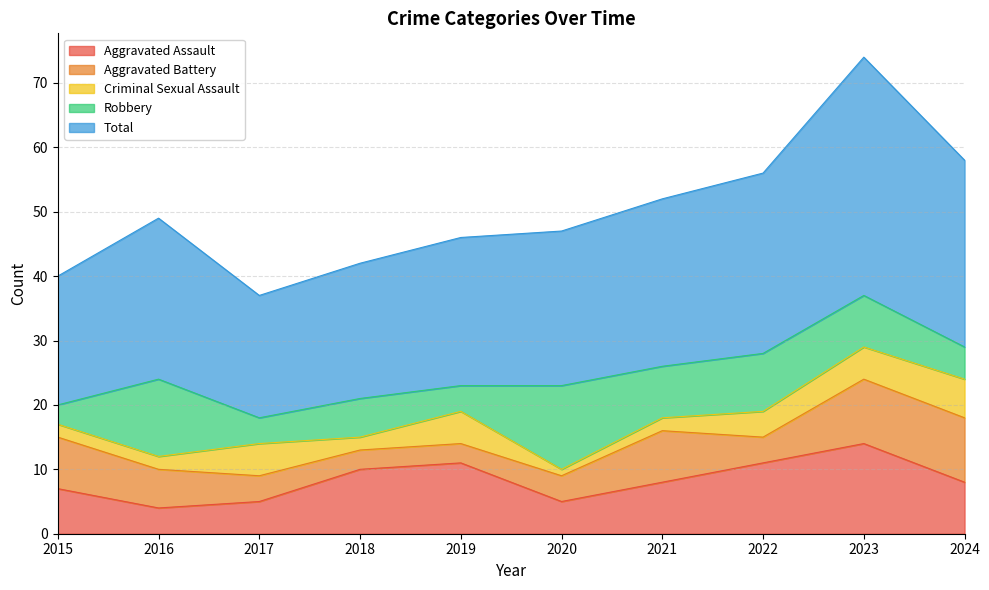

Read the Robbery value at 2018, to the nearest 10.

10